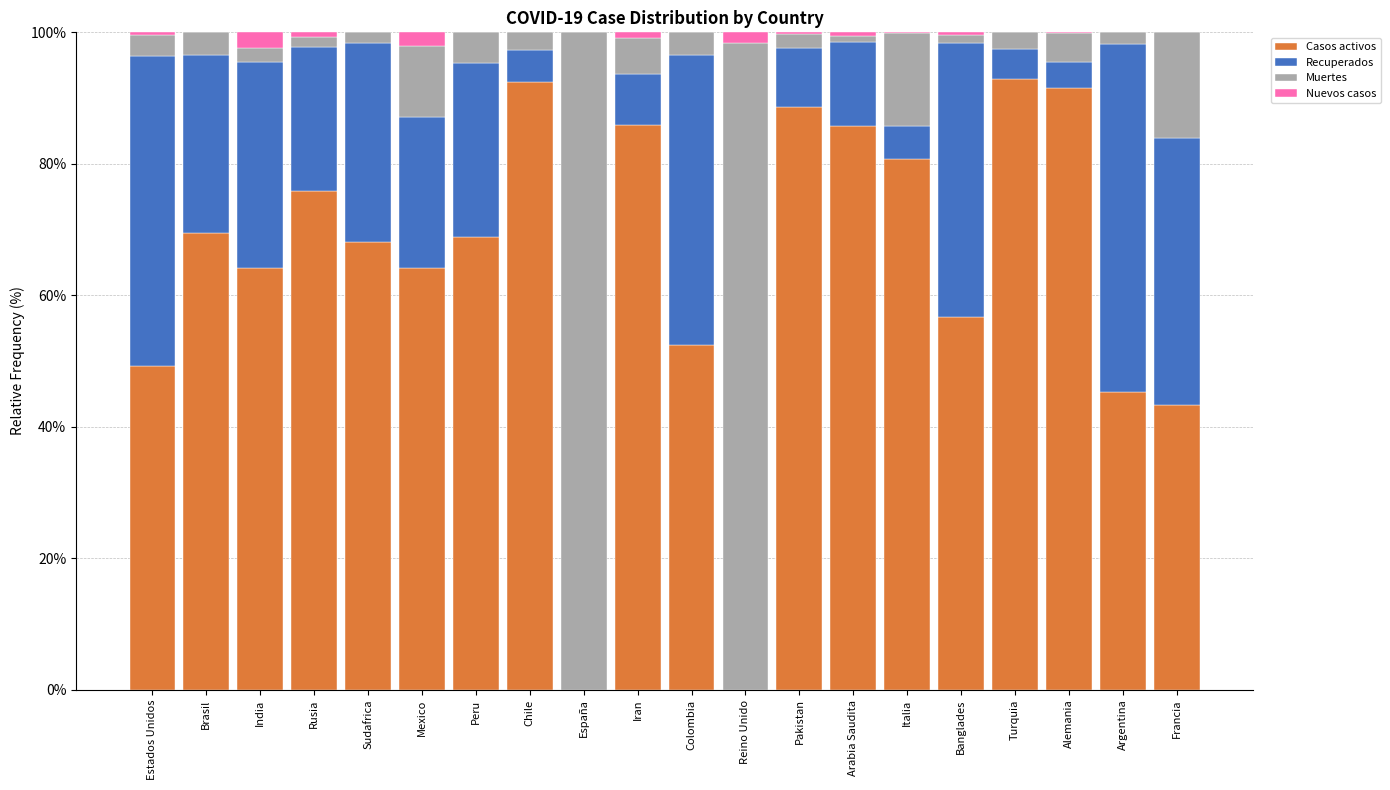

What is the total value across all series at Brasil?

100.0